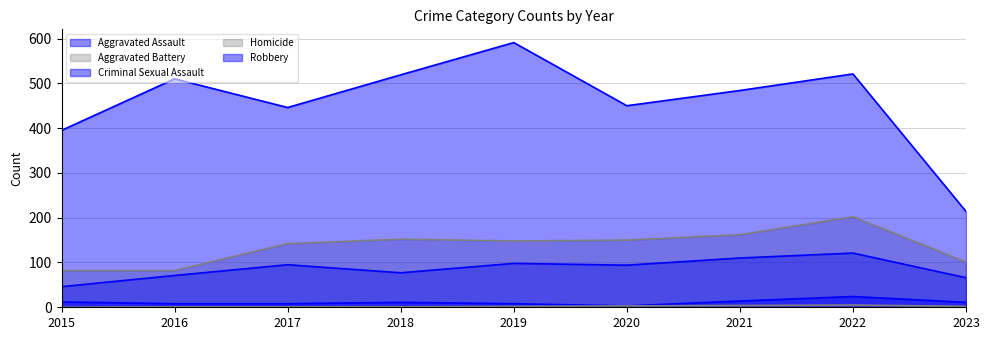

At which category does the chart reach its minimum across all series?

2015